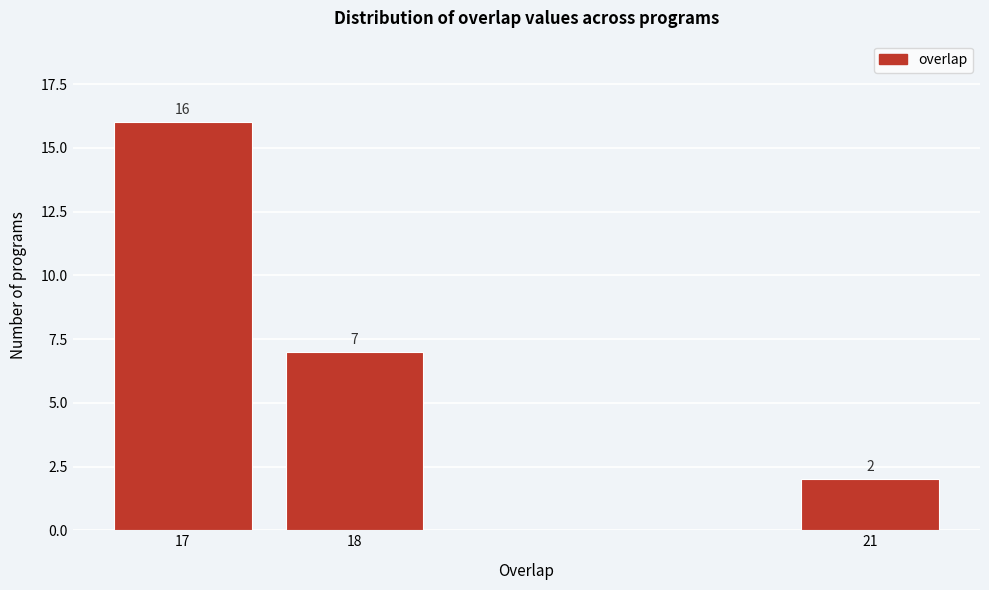

Reading left to right, transcribe all the data shown in this chart.

17=16	18=7	21=2